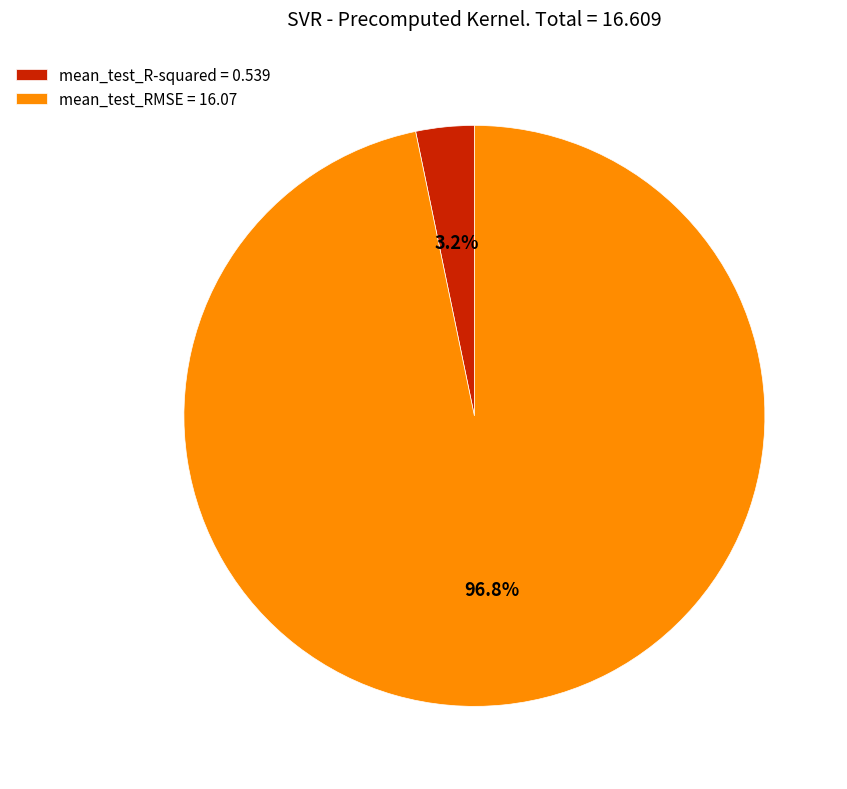

Between mean_test_RMSE = 16.07 and mean_test_R-squared = 0.539, which is larger?

mean_test_RMSE = 16.07